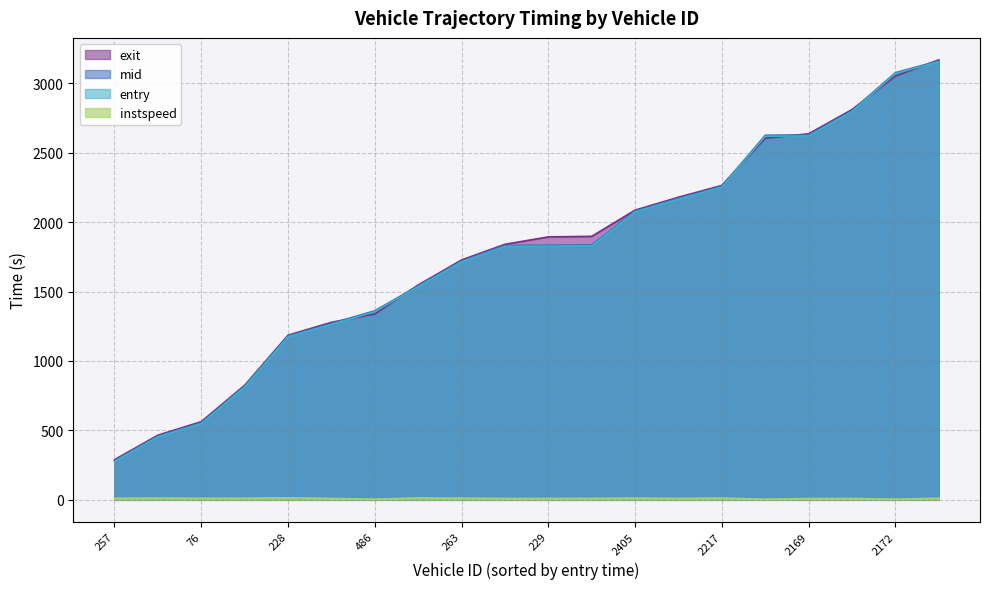

Between which two adjacent categories do mid and exit first intersect?

226 and 486